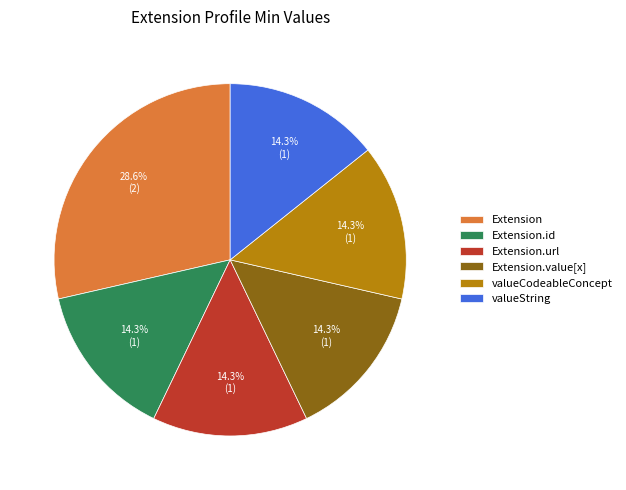

Between Extension and Extension.value[x], which is larger?

Extension